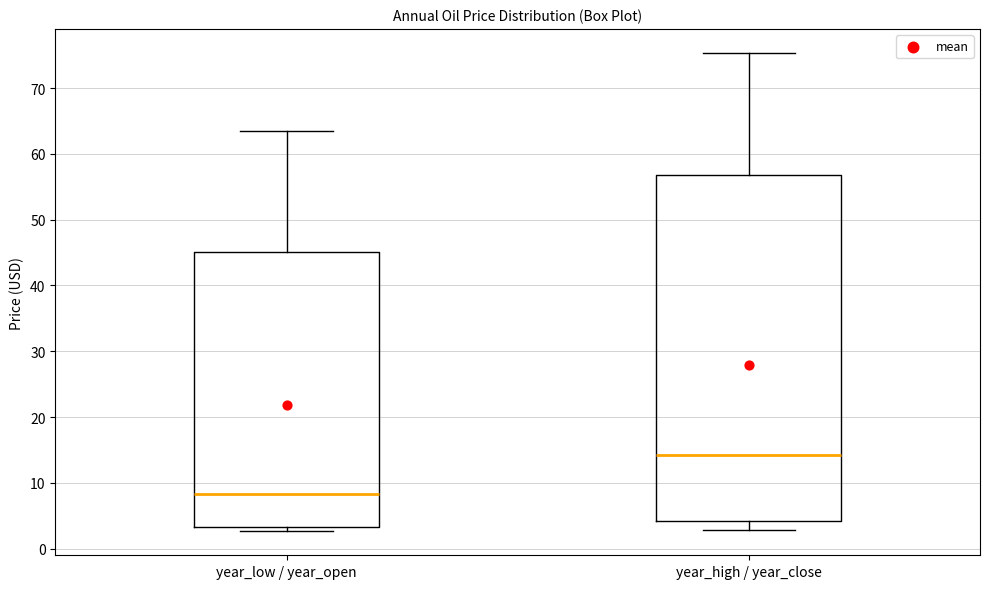

Which box is the tallest, from its lower edge to its upper edge?

year_high / year_close